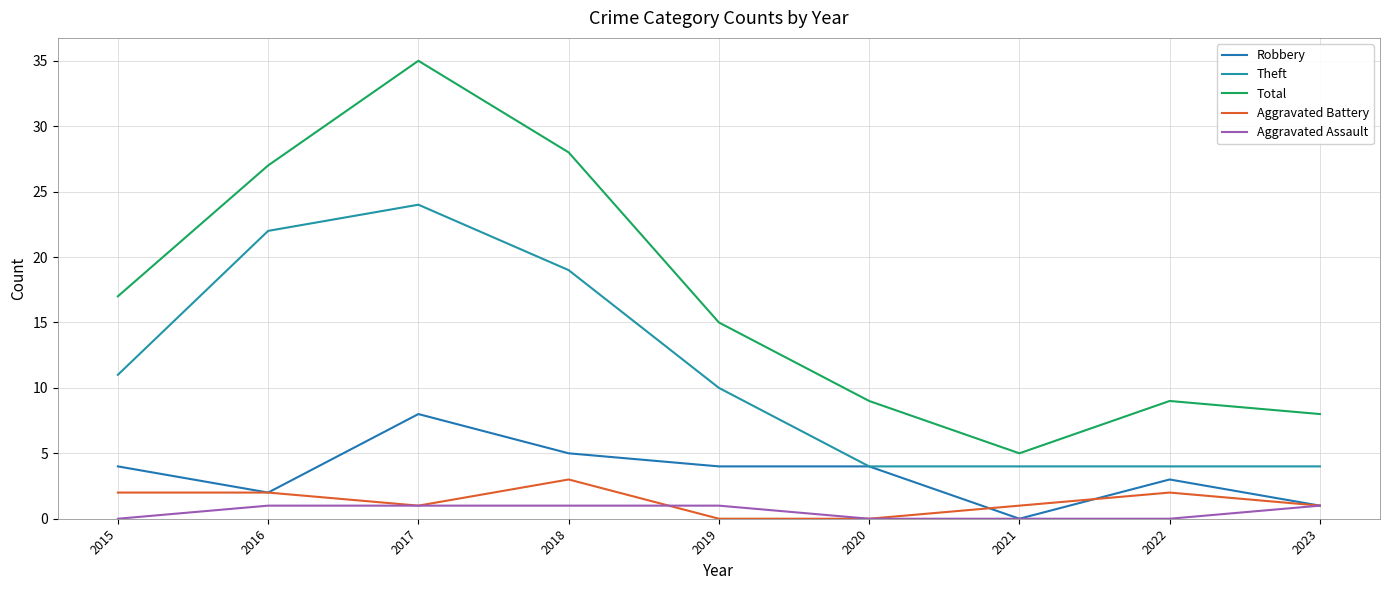

True or false: Aggravated Assault and Total intersect in this chart.

False